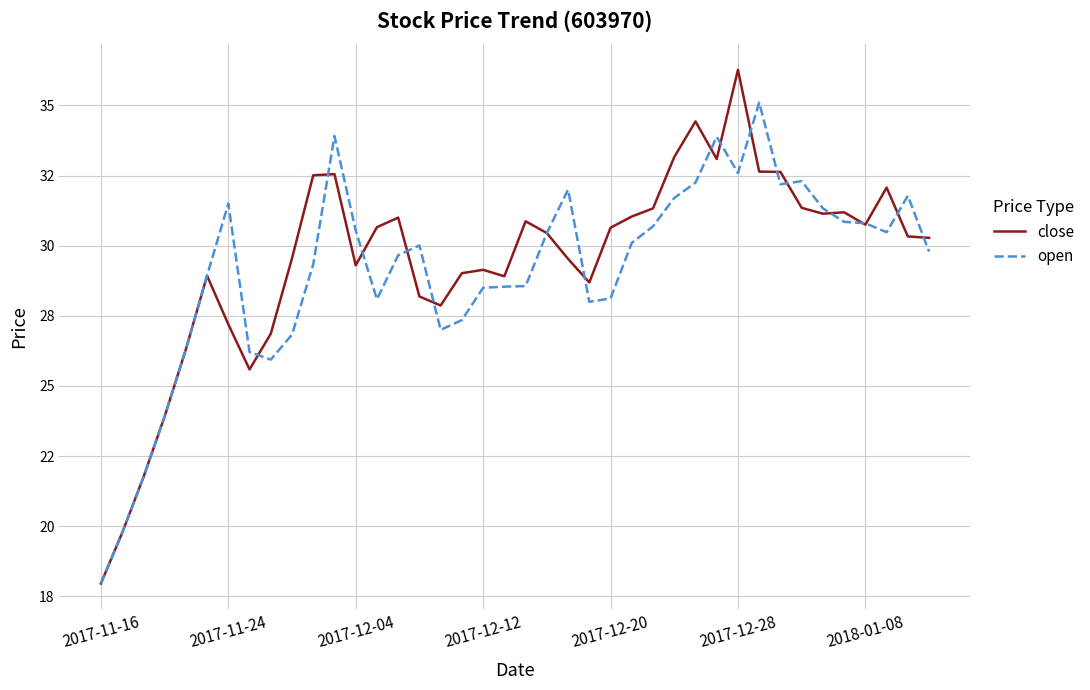

At which category is the sum across all series the highest?

2017-12-28